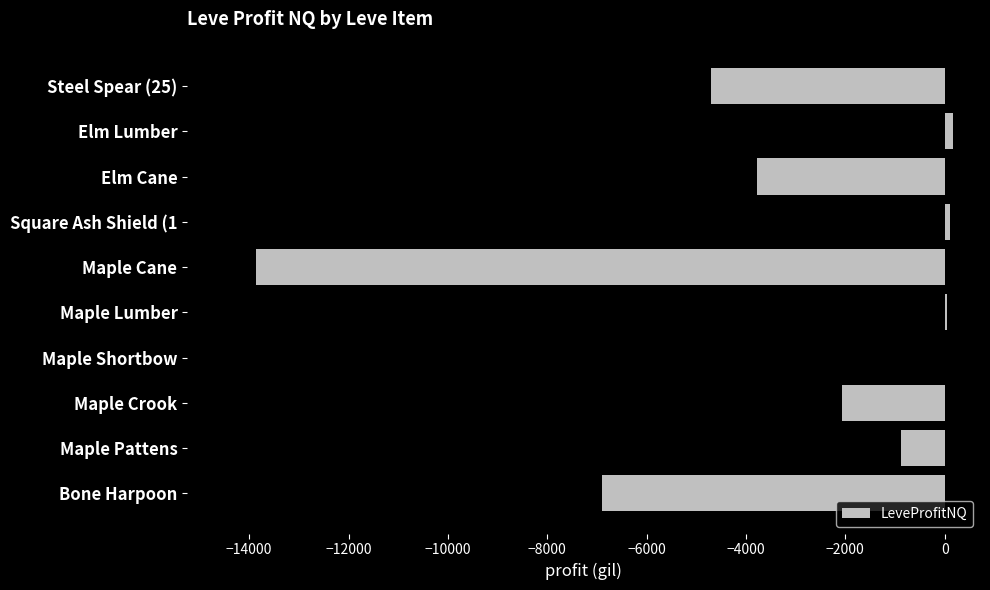

Count the number of values greater than -877.

4